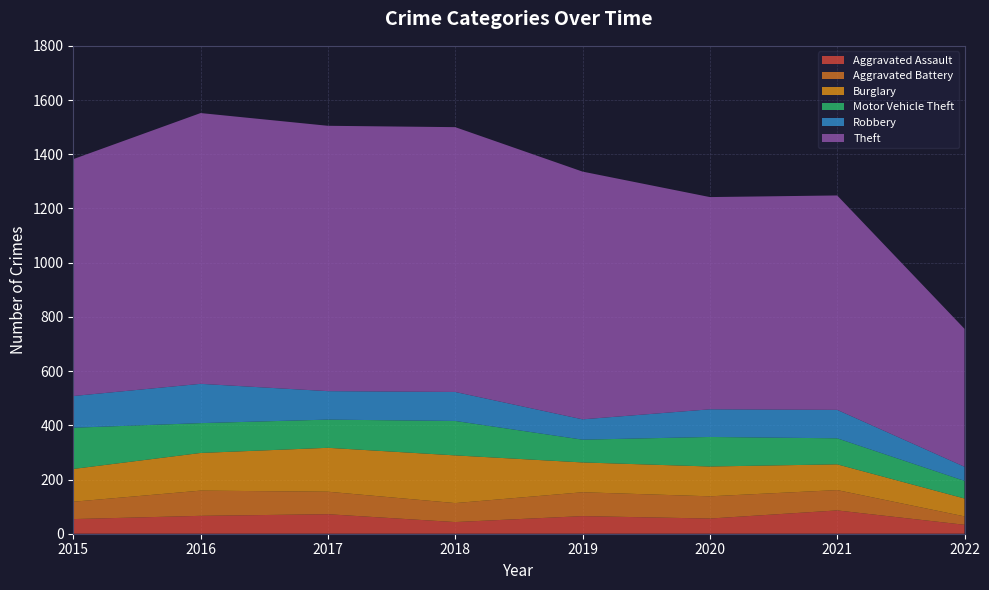

Reading left to right, what are all the values shown in this chart?

Aggravated Assault: 54	66	72	43	65	56	86	33
Aggravated Battery: 64	93	83	70	88	82	75	31
Burglary: 121	139	162	176	110	110	95	66
Motor Vehicle Theft: 152	110	104	127	84	109	96	65
Robbery: 117	145	105	107	75	102	105	52
Theft: 874	999	979	977	914	783	791	509